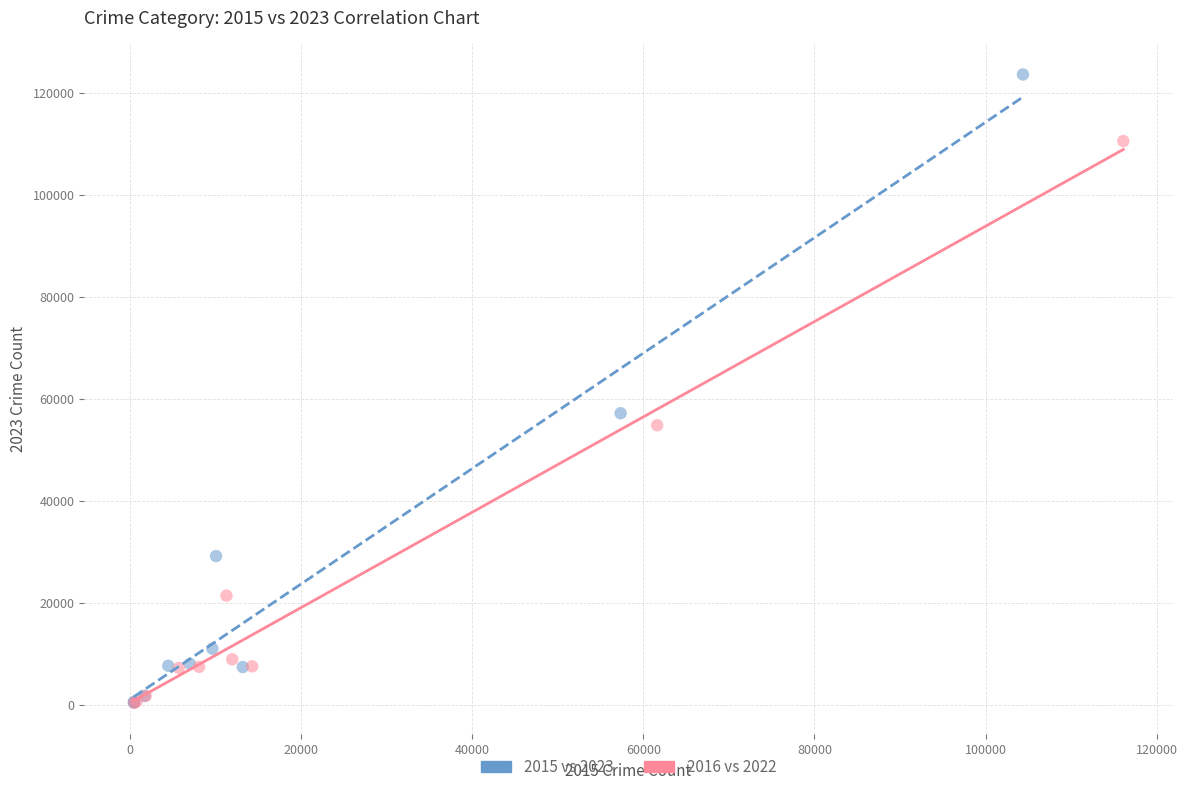

Which series reaches the maximum Y coordinate?

2015 vs 2023